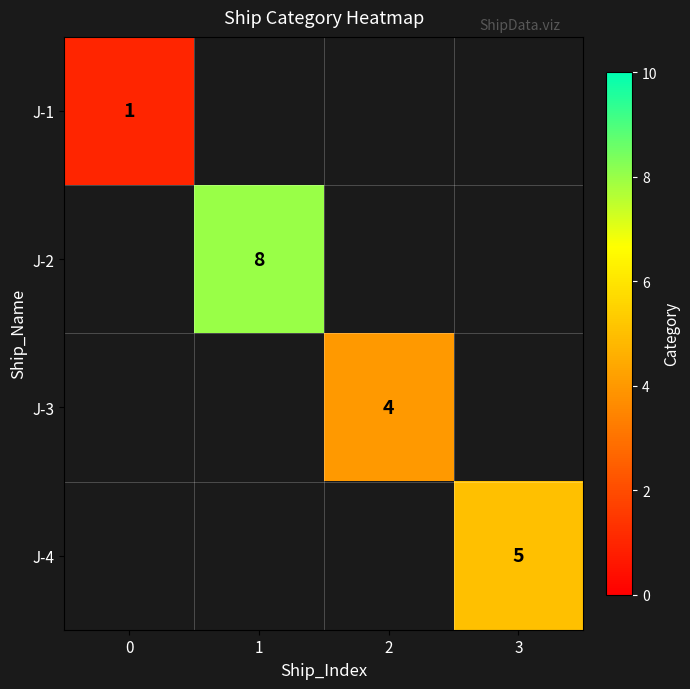

Which label corresponds to the largest value in the chart?

1